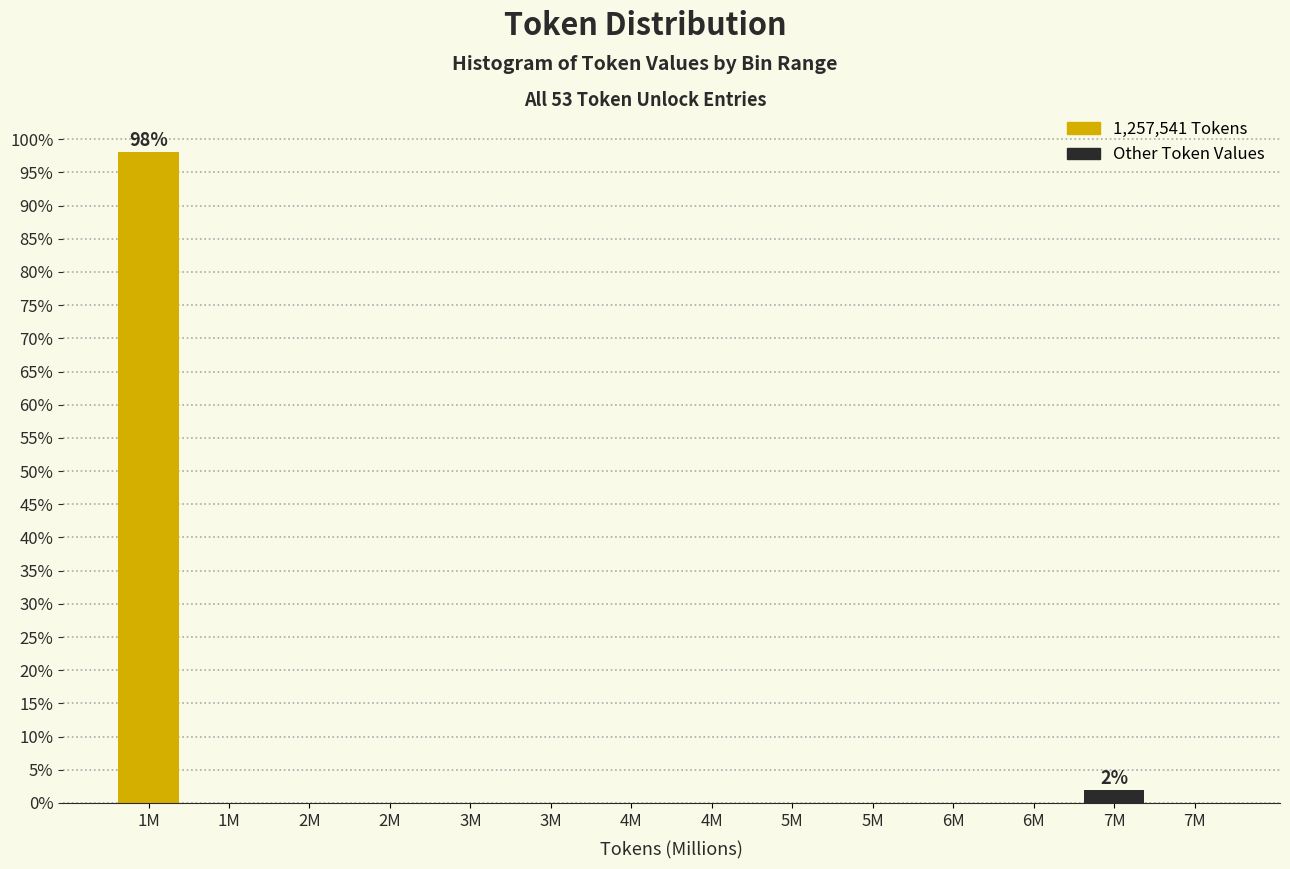

How many data points does each series have?

14